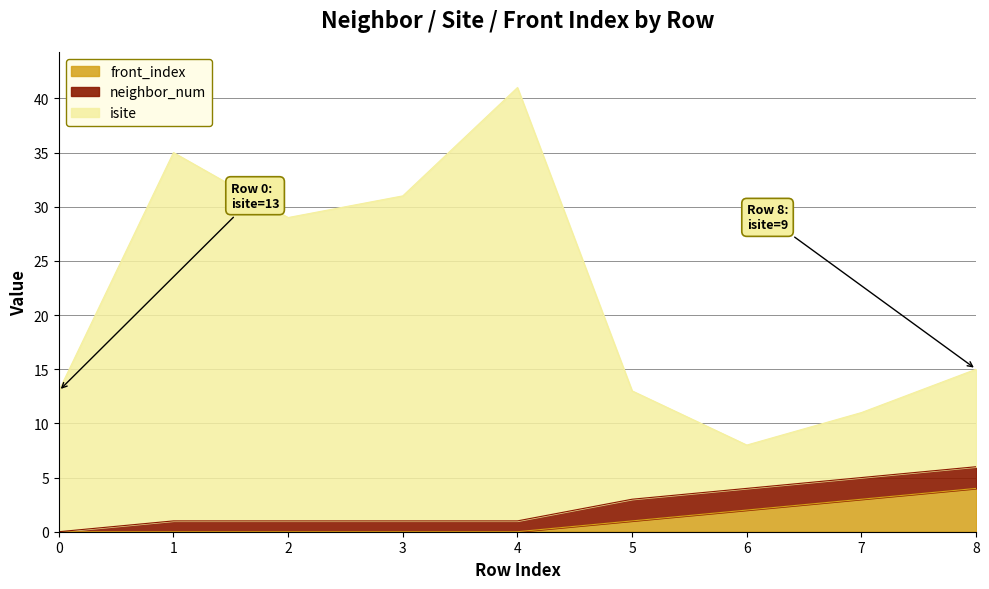

What is the difference between the highest and lowest values at 4?

41